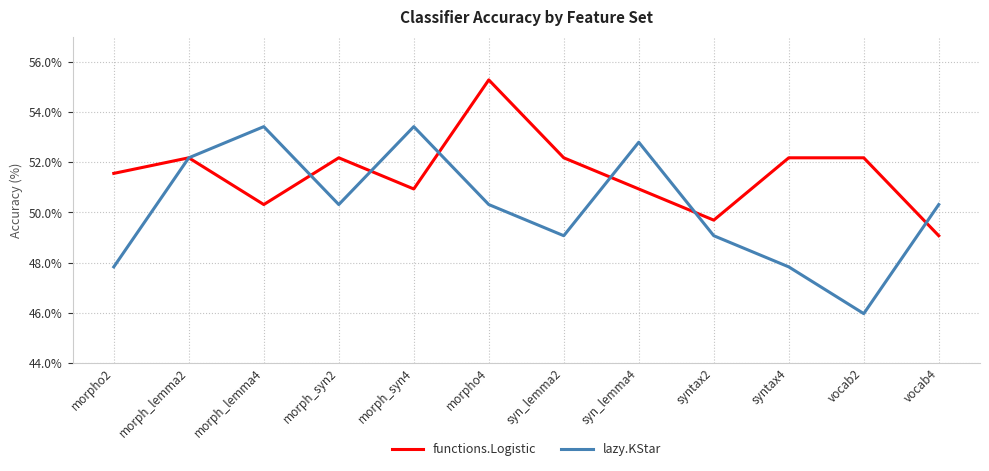

Between morph_syn4 and syn_lemma4, which series saw the biggest shift?

lazy.KStar